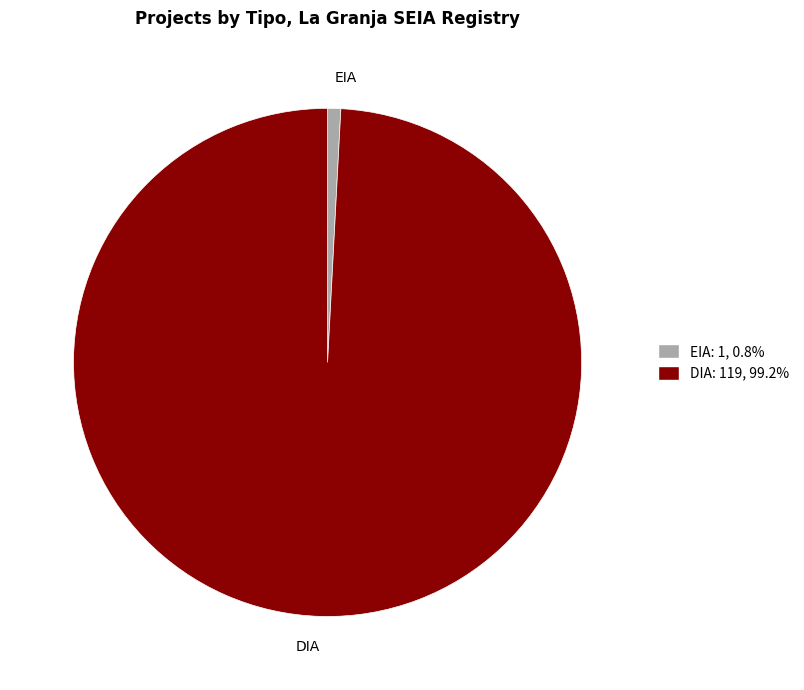

What is the largest slice in the pie chart?

DIA